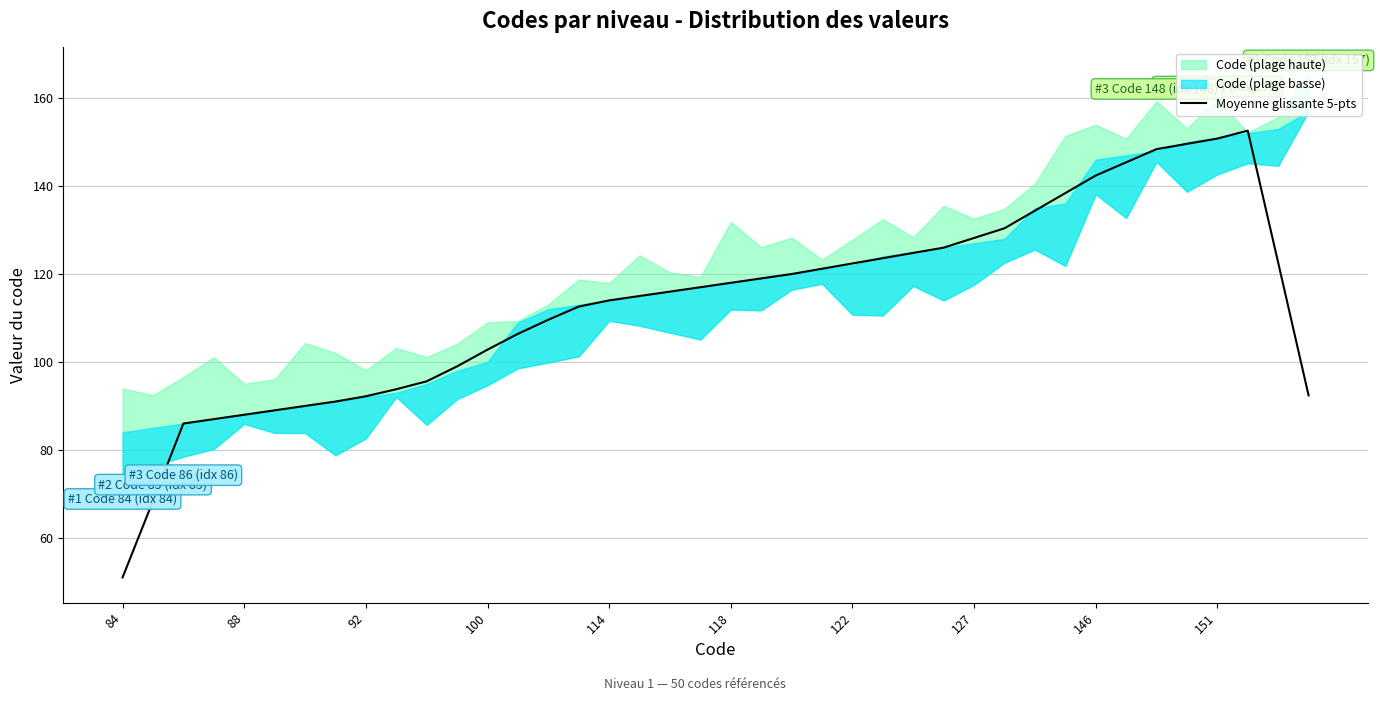

Which category has the lowest value in the Moyenne glissante 5-pts series?

84